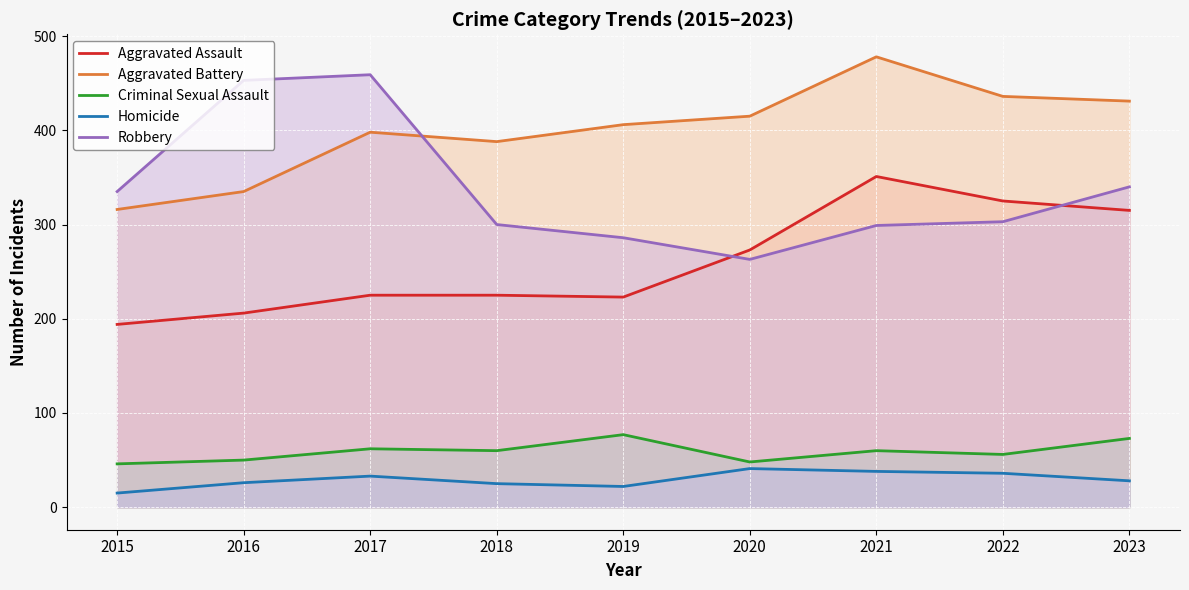

Which series changed the most between 2019 and 2022?

Aggravated Assault